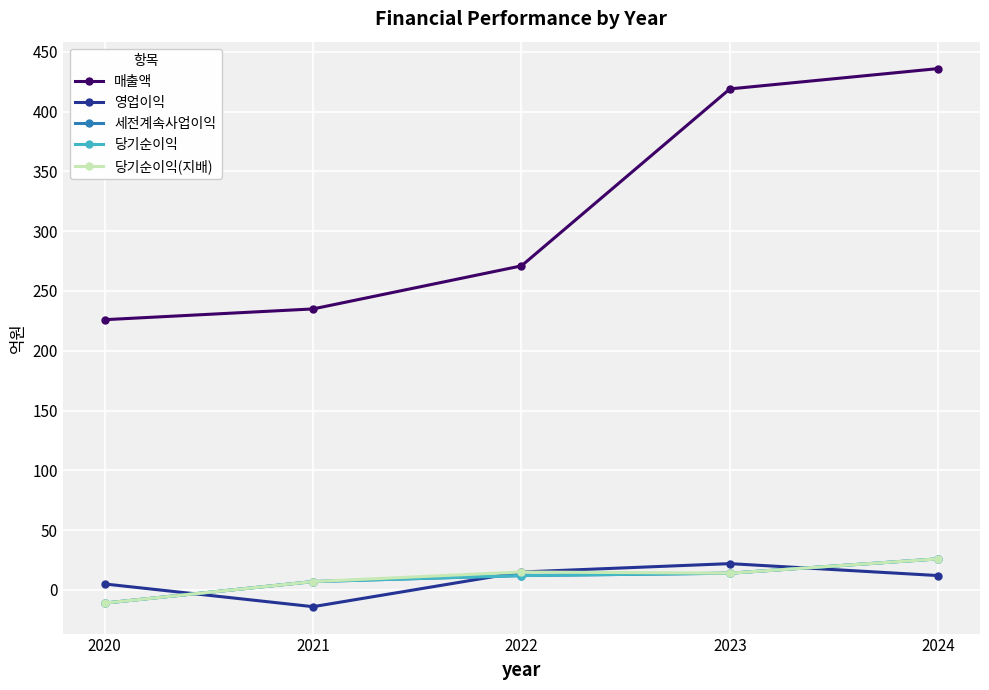

What is the difference between the highest and lowest values at 2021?

249